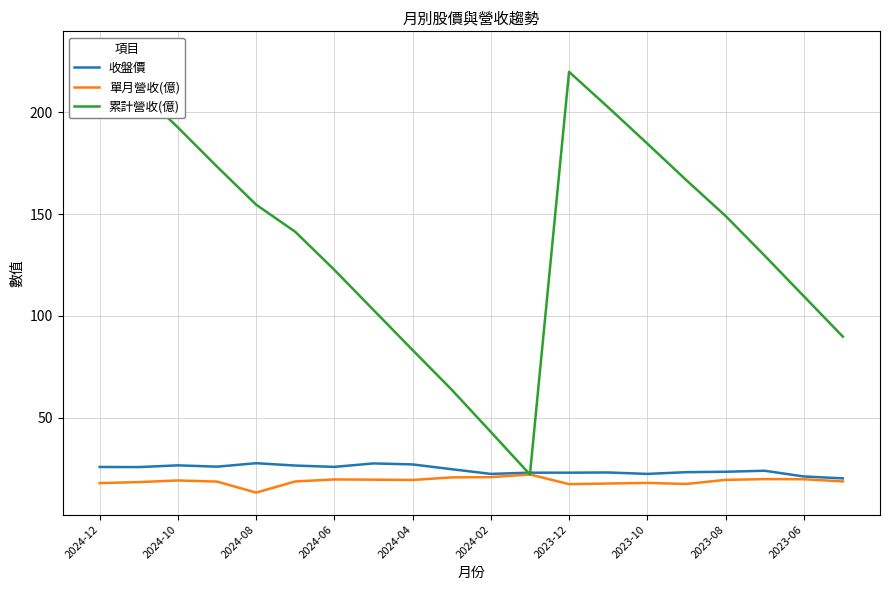

Which series has the largest range (max minus min)?

累計營收(億)